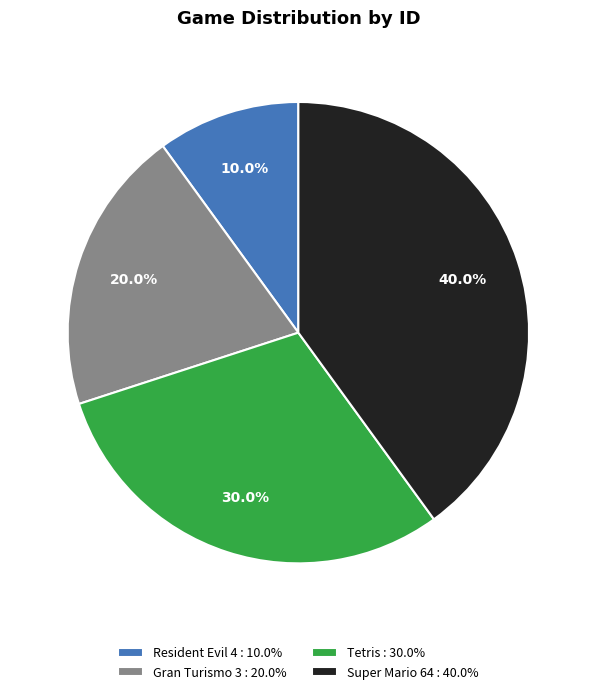

Does Gran Turismo 3 represent more than half of the total?

No